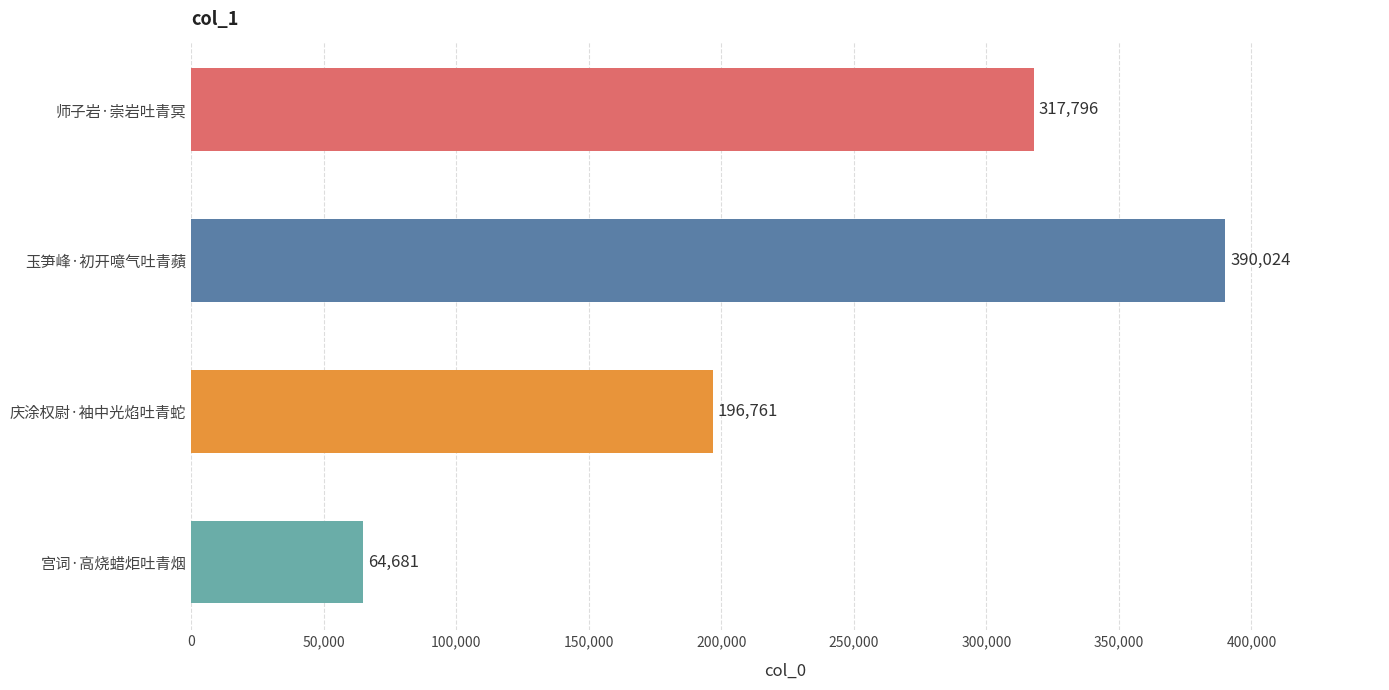

Count the number of data series in this chart.

1